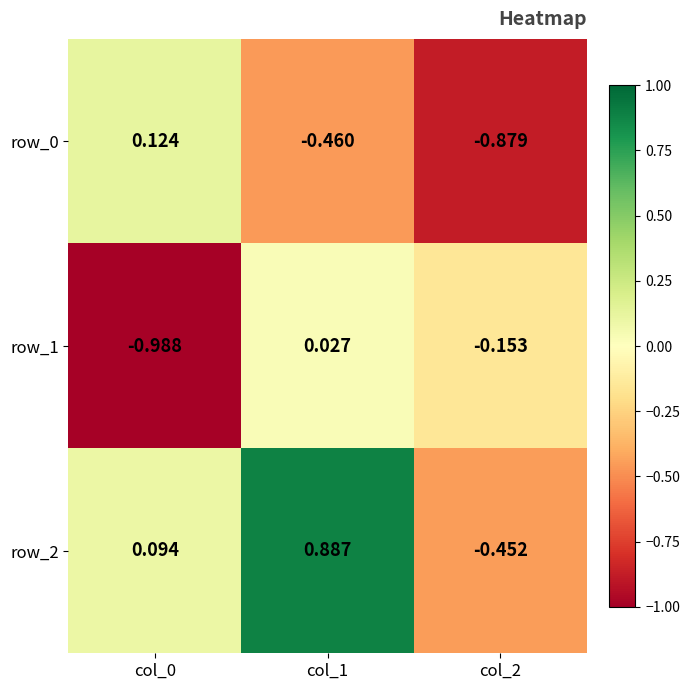

At which category is the sum across all series the highest?

col_1